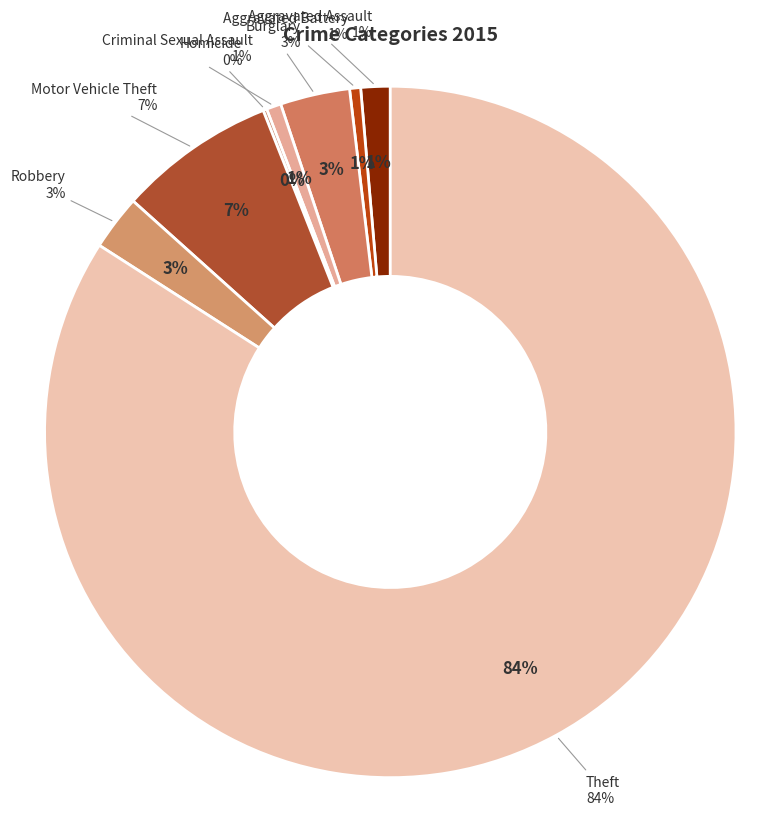

Combined, do Aggravated Assault and Motor Vehicle Theft account for over 50%?

No